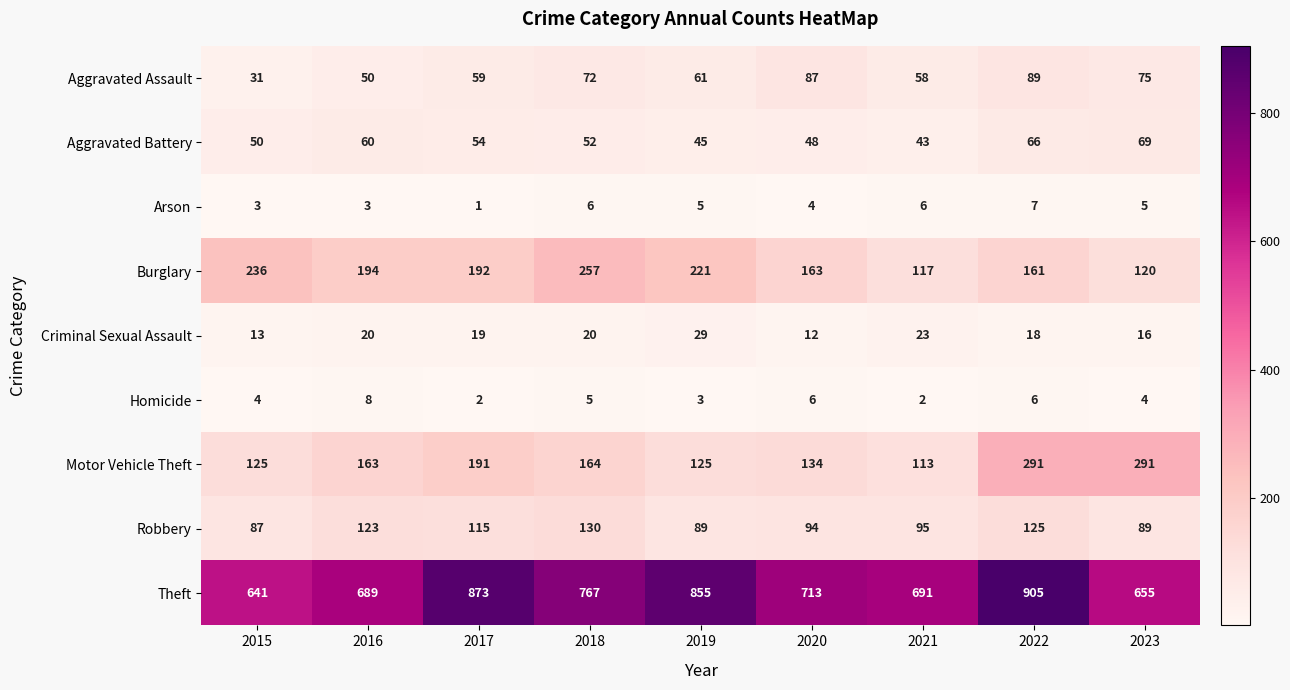

The Aggravated Battery series shows 54 at 2017. True or false?

True